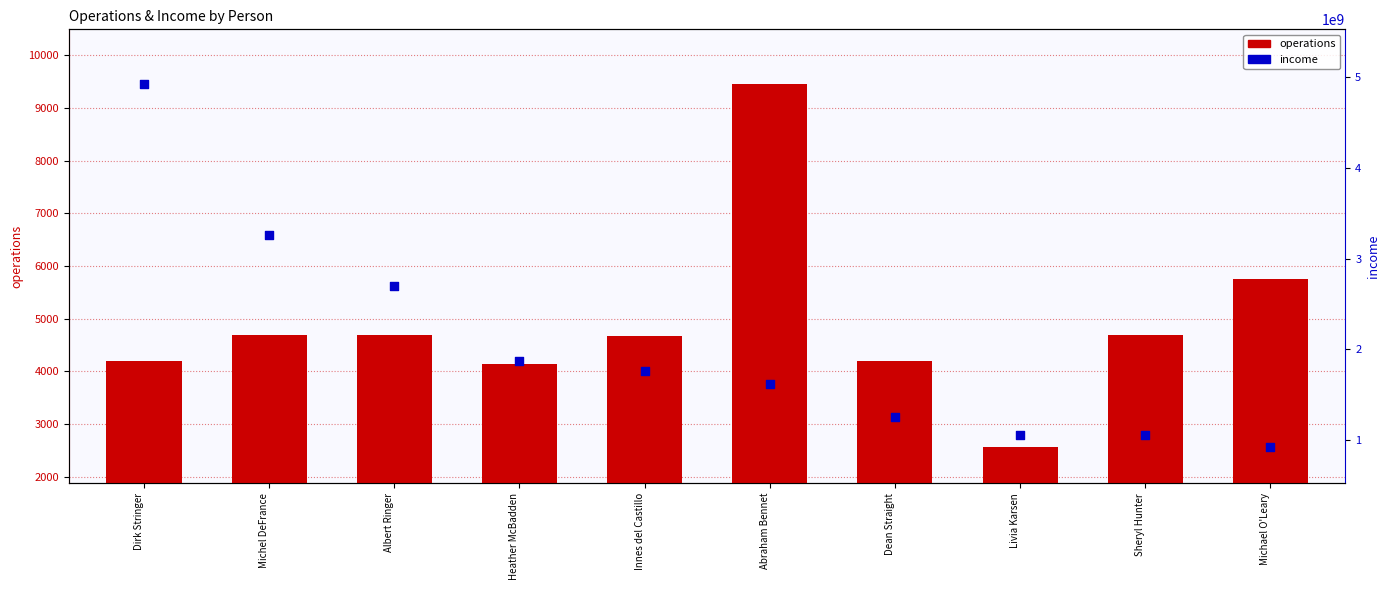

What are all the series names shown in the legend?

operations, income